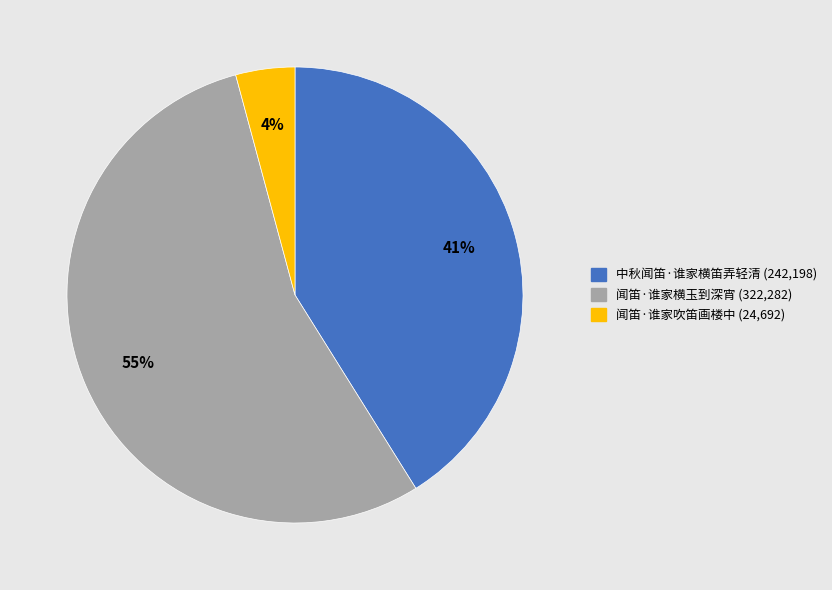

Rank the categories by value from highest to lowest.

闻笛·谁家横玉到深宵, 中秋闻笛·谁家横笛弄轻清, 闻笛·谁家吹笛画楼中